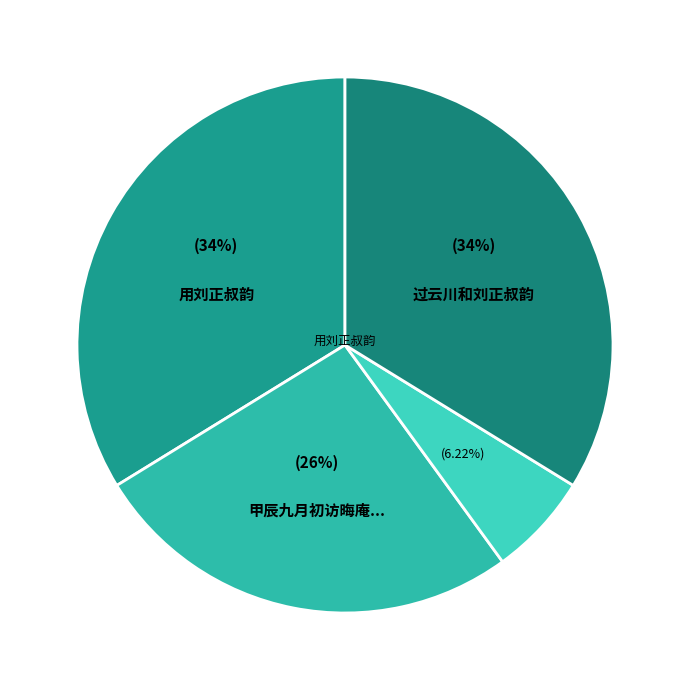

Which category has the biggest portion of the pie?

用刘正叔韵